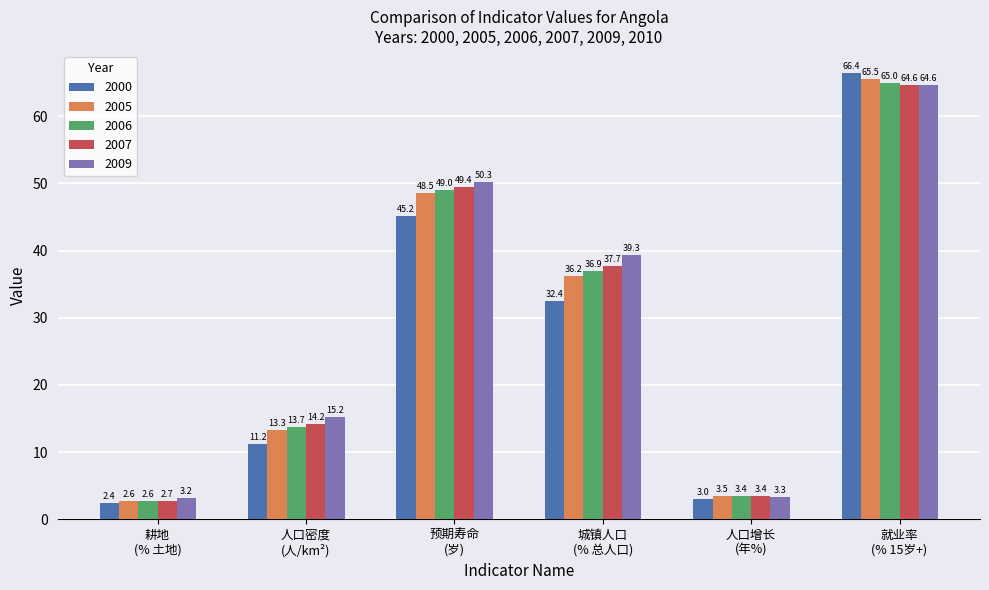

How many bars are there in each group?

5